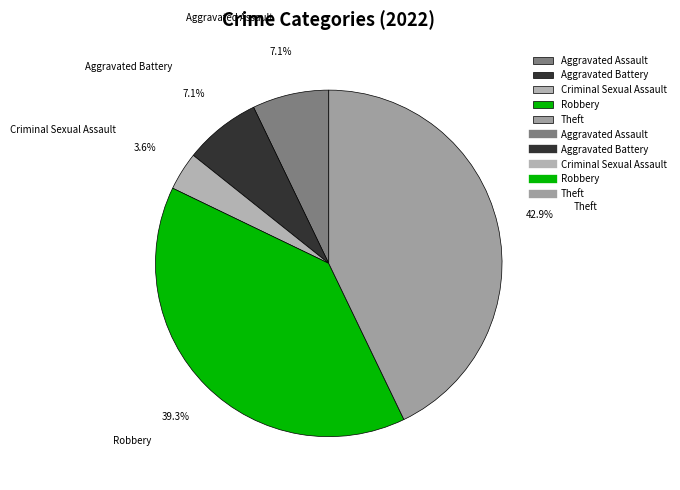

To the nearest percent, what is the average slice percentage?

20%